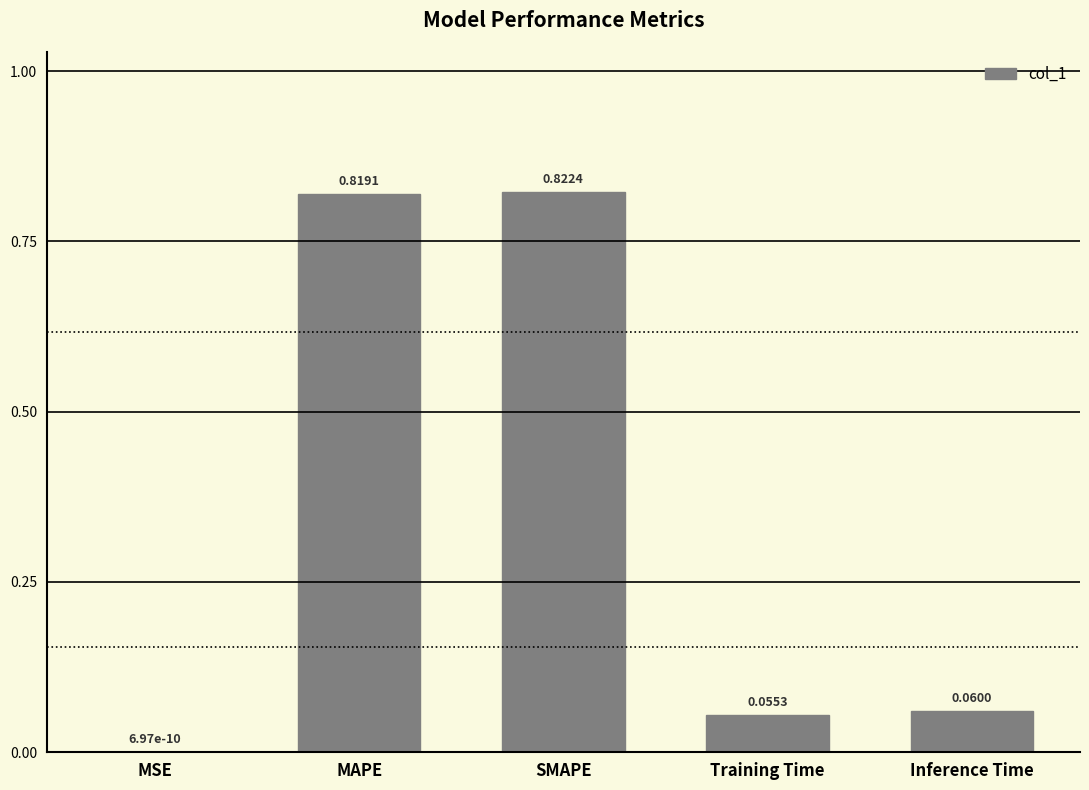

What is the sum of all values?

1.8